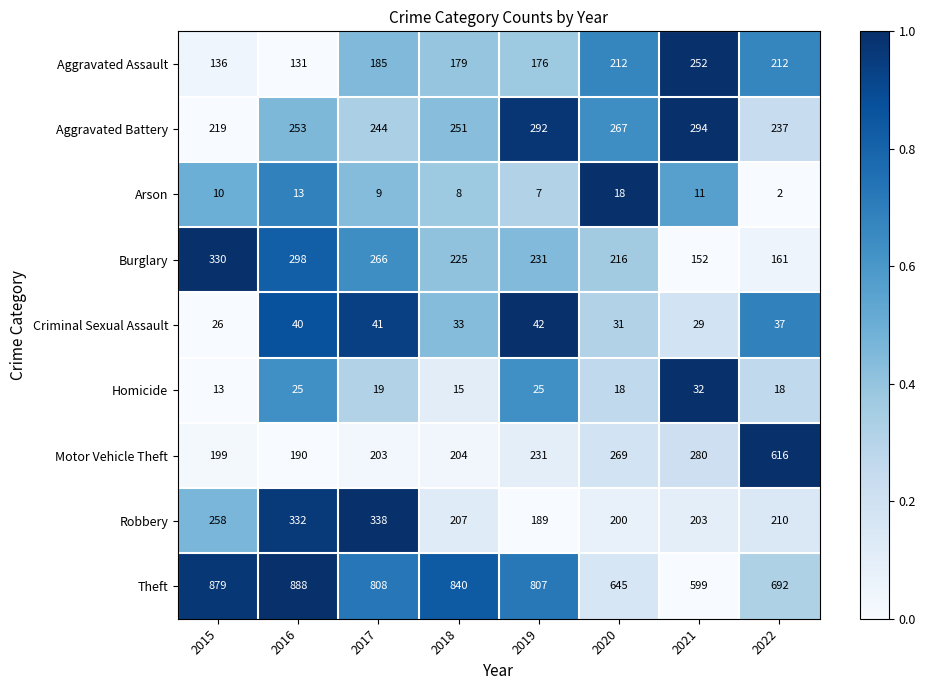

What is the spread (max minus min) of values at 2020?

627